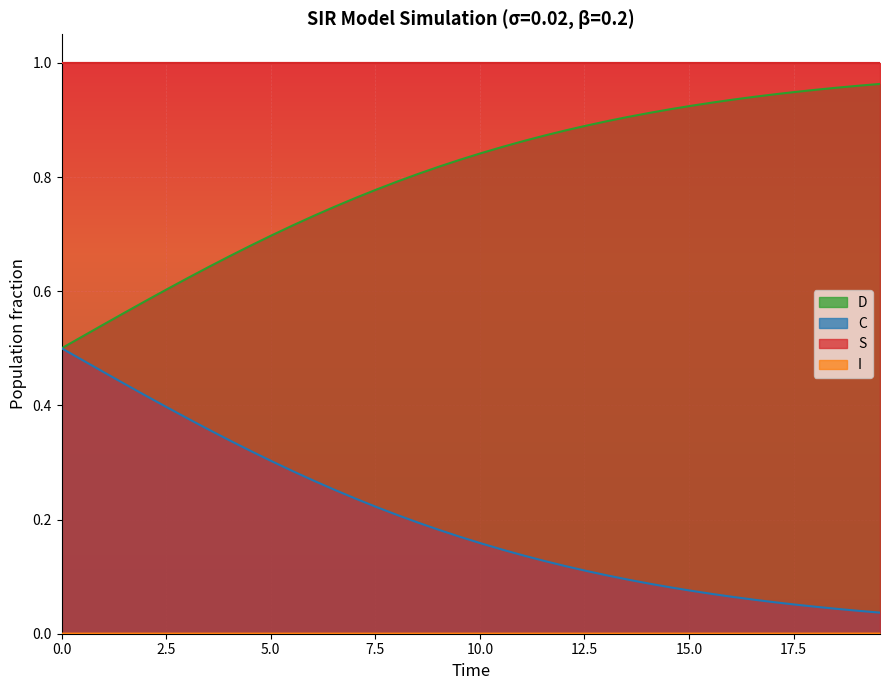

At how many categories does at least one series exceed 0?

40